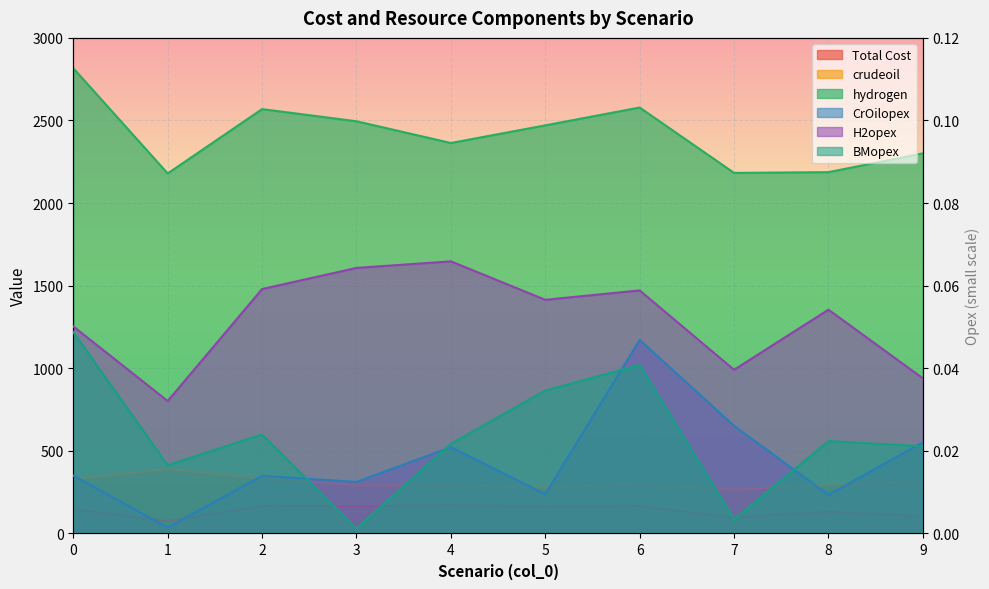

Which series has the largest range (max minus min)?

hydrogen